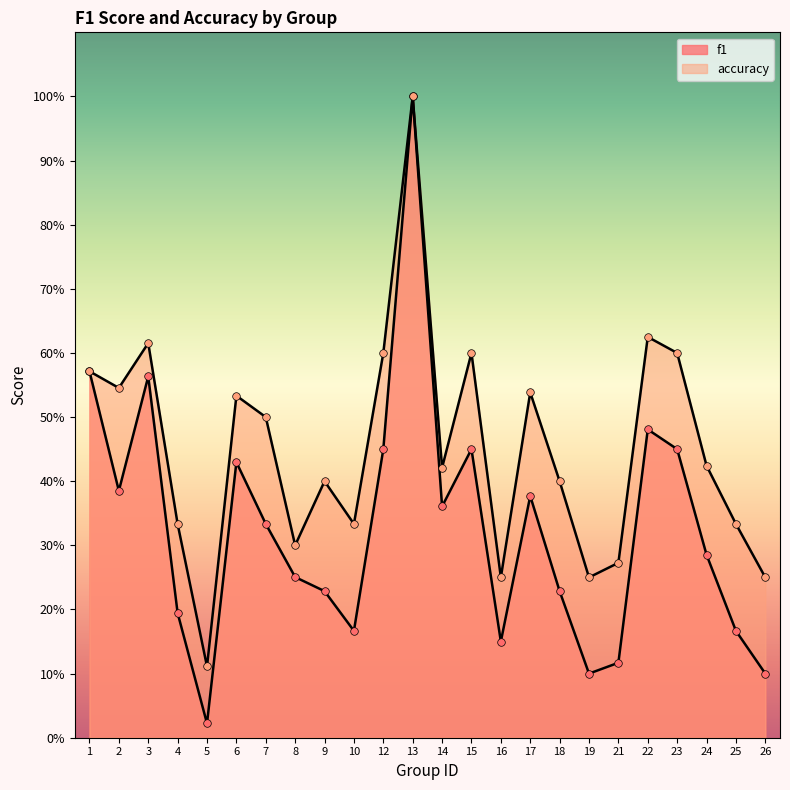

Which series has the largest total across all categories?

accuracy